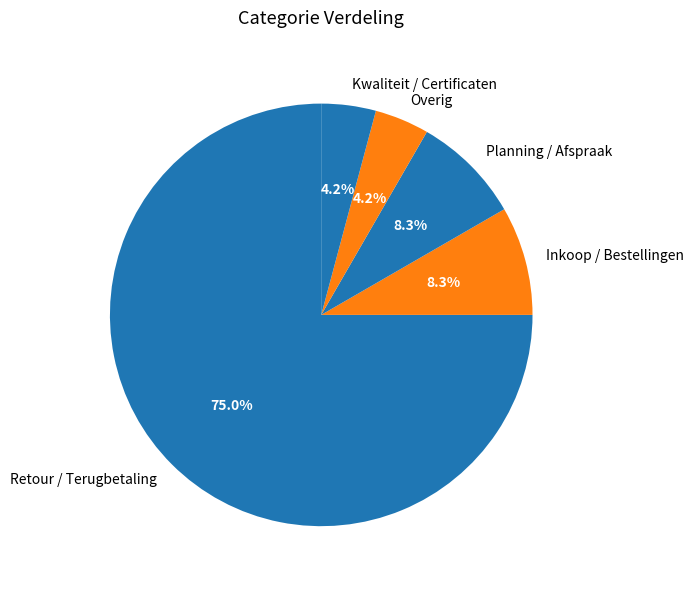

True or false: Overig accounts for 4% of the total.

True